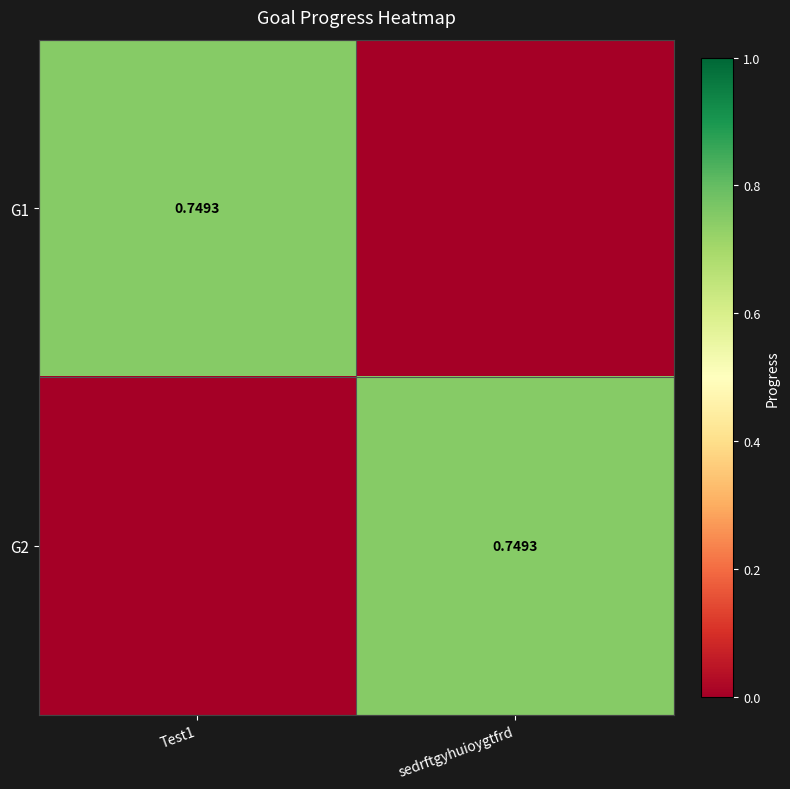

What is the difference between the G2 values at Test1 and sedrftgyhuioygtfrd?

0.7